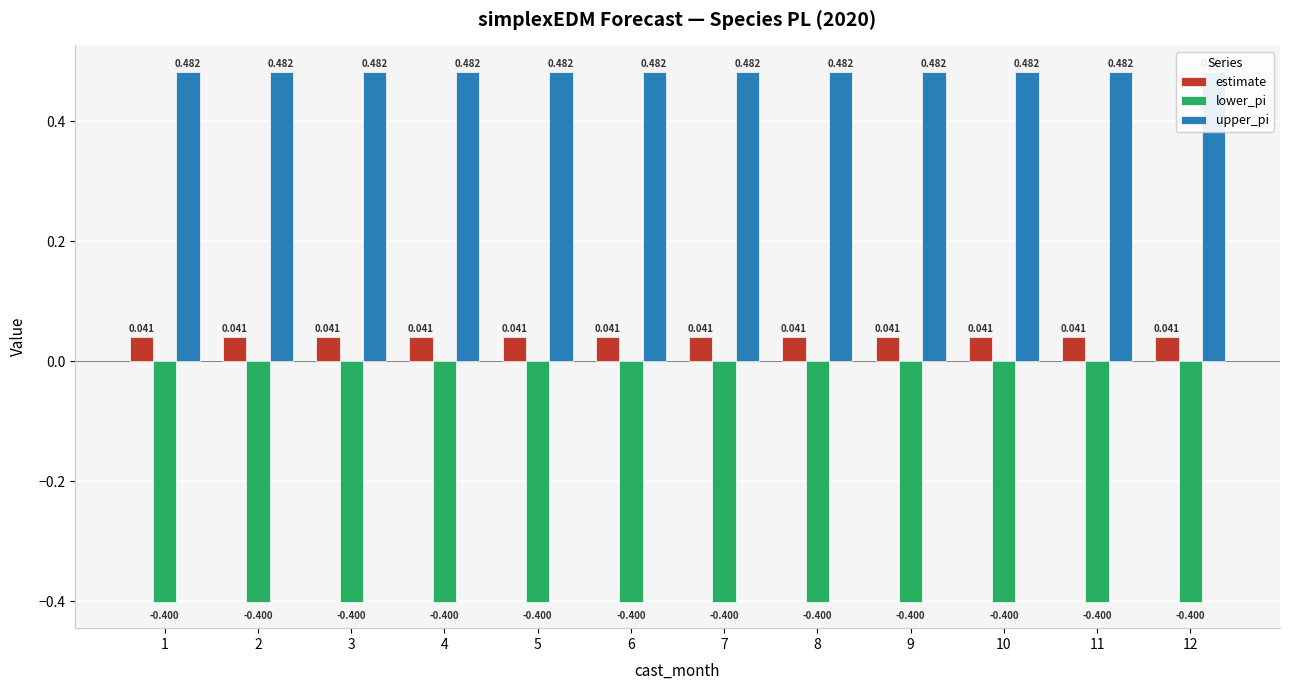

What is the difference between the highest and lowest values at 4?

0.9